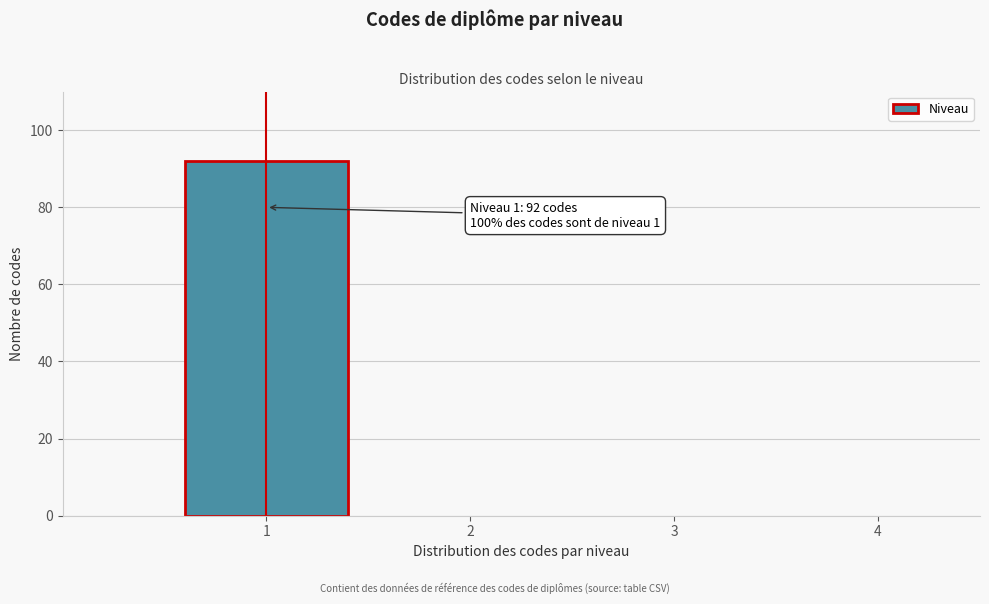

Reading left to right, list all the values displayed in this chart.

1=92	2=0	3=0	4=0